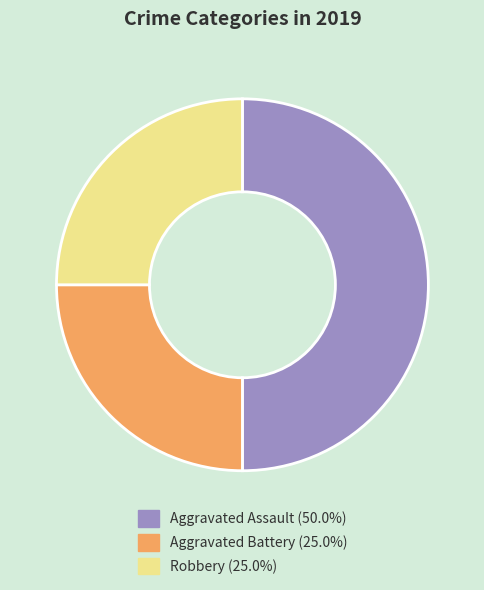

Is the sum of Aggravated Assault and Aggravated Battery greater than half?

Yes